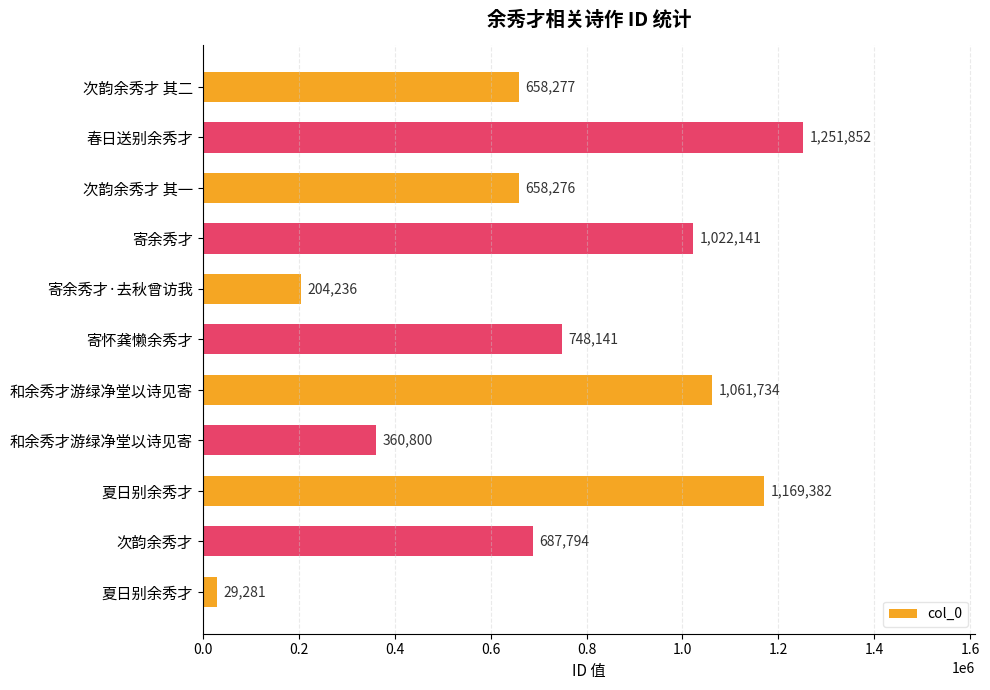

Count the number of data series in this chart.

1